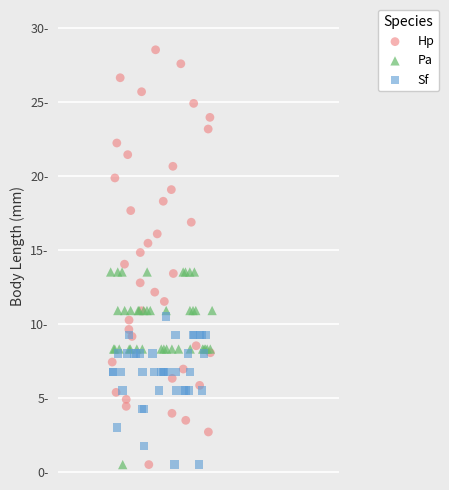

What are all the series names shown in the legend?

Hp, Pa, Sf